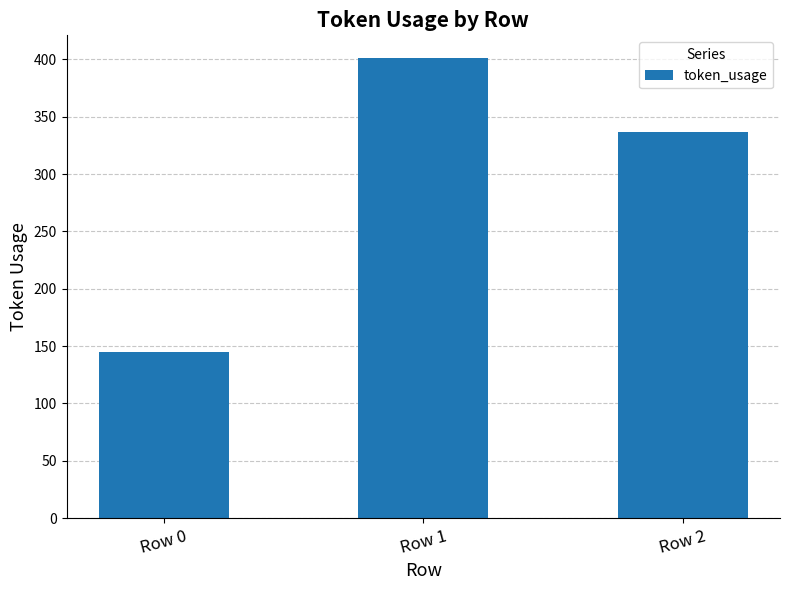

What is the difference between the maximum and minimum values?

256